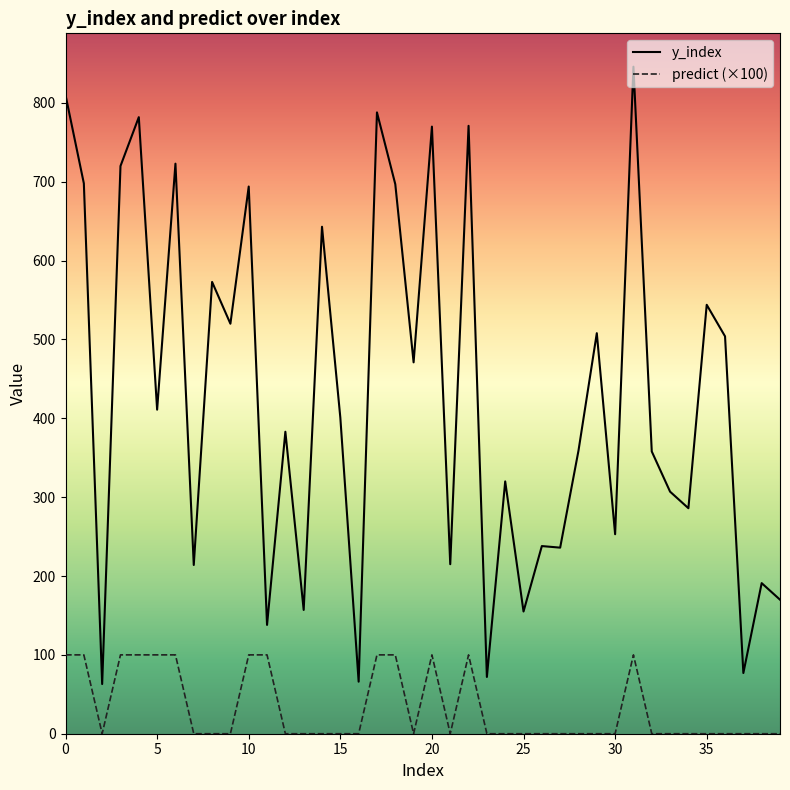

Rank the series by their average value, from lowest to highest.

predict (×100), y_index